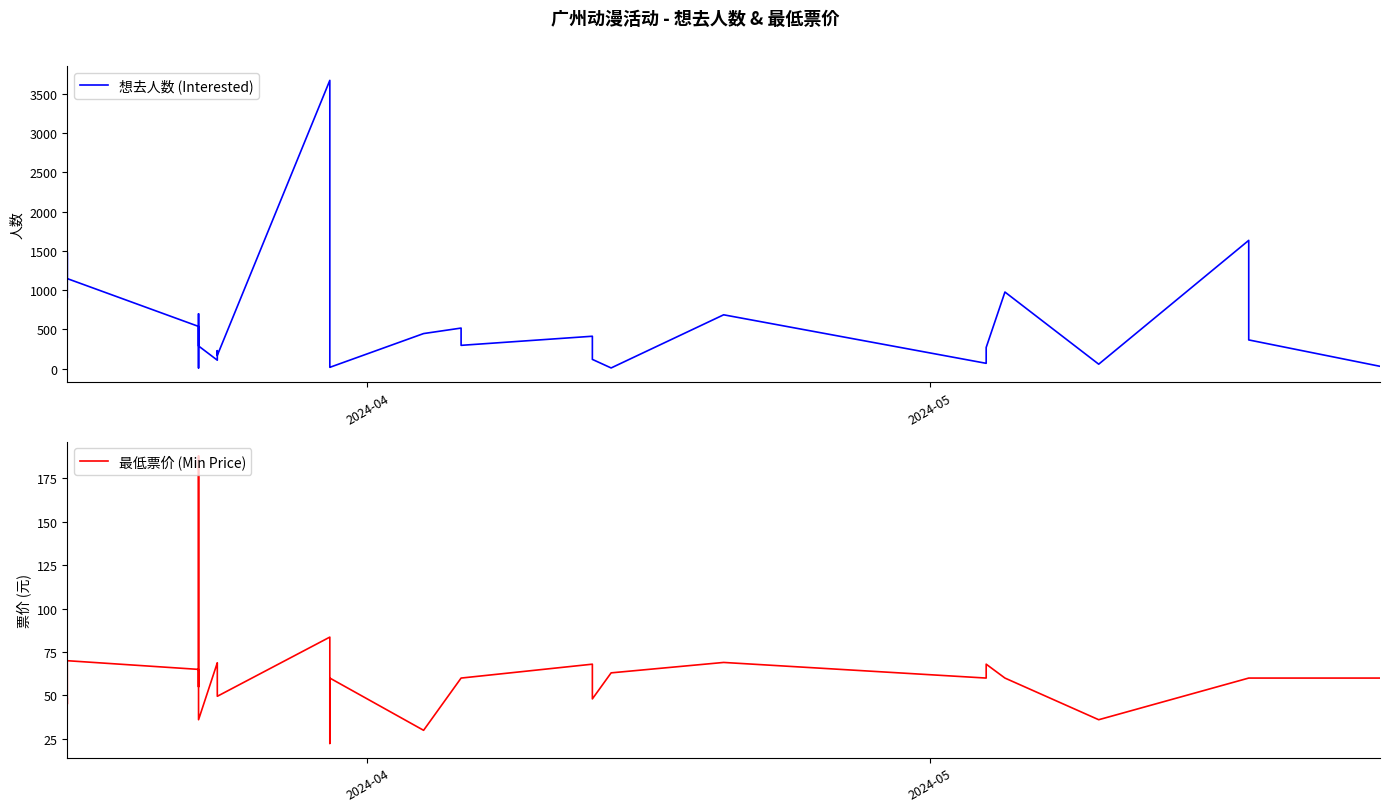

What is the sum of all 最低票价 (Min Price) values?

1721.1